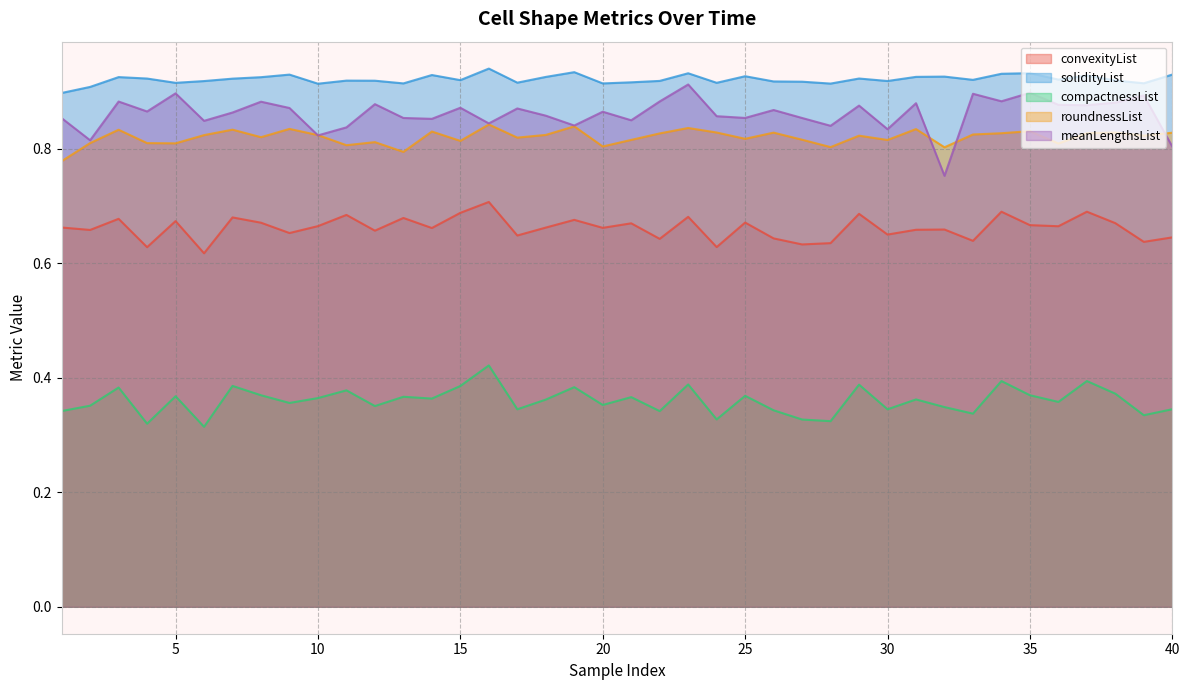

Which series has the largest total across all categories?

solidityList